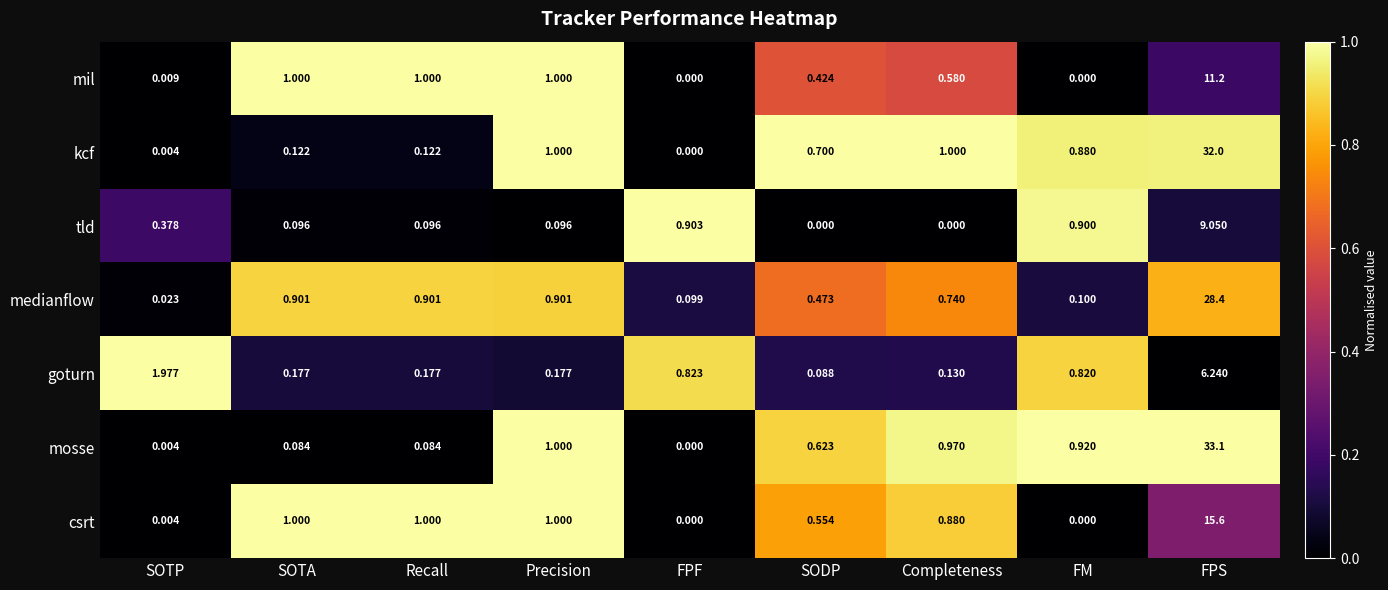

Which series changed the most between SODP and FPS?

mosse